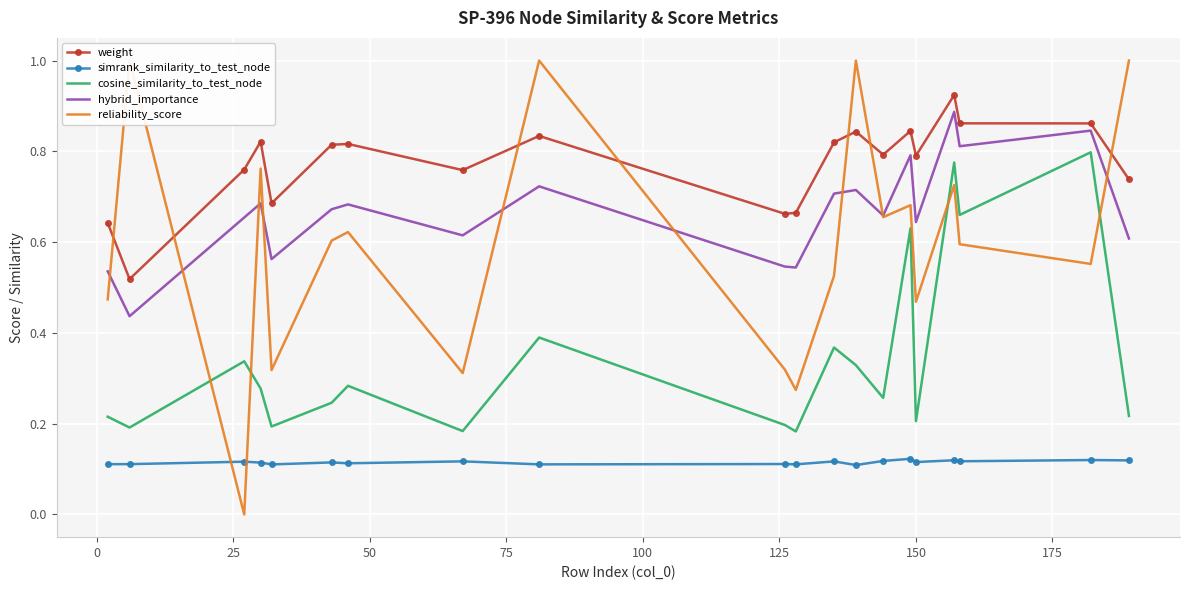

True or false: hybrid_importance and simrank_similarity_to_test_node cross at least once.

False